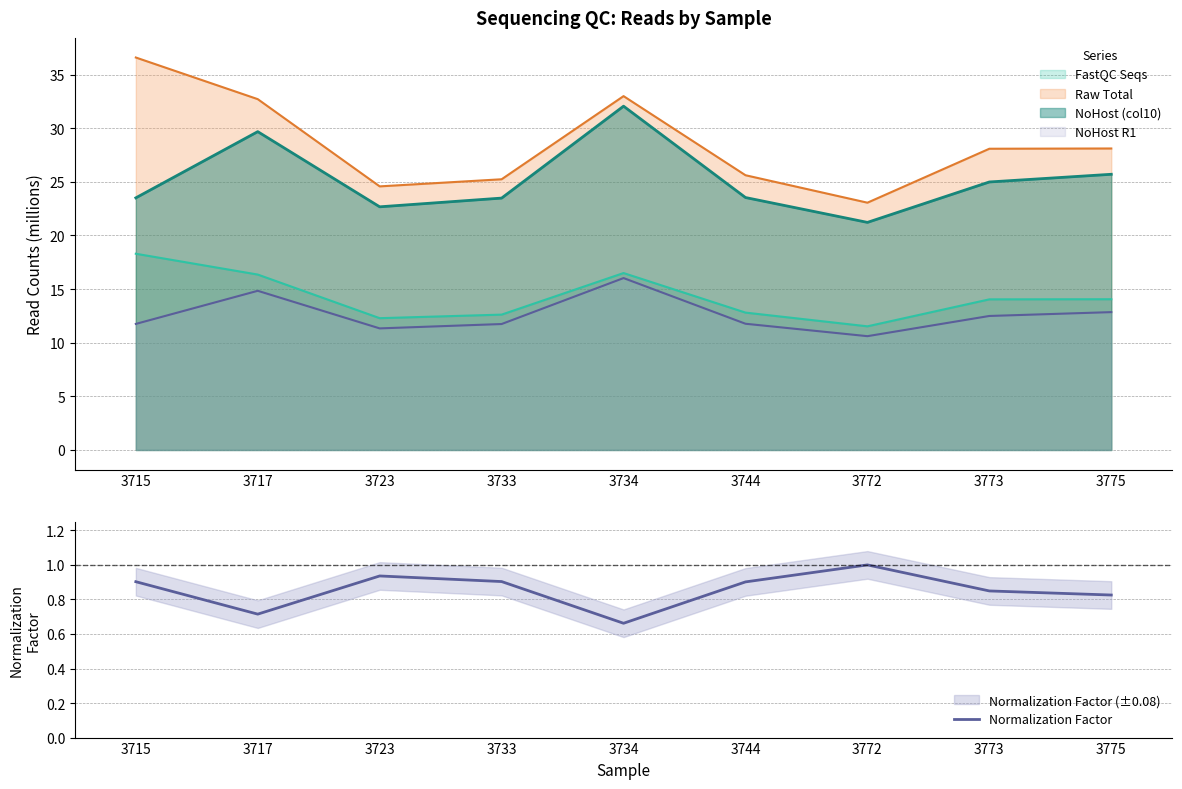

Reading right to left, list all the values displayed in this chart.

0.8	0.8	1.0	0.9	0.7	0.9	0.9	0.7	0.9